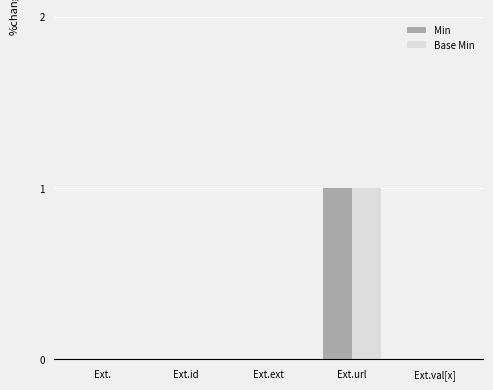

Is it true that Min equals 1 at Ext.val[x]?

False